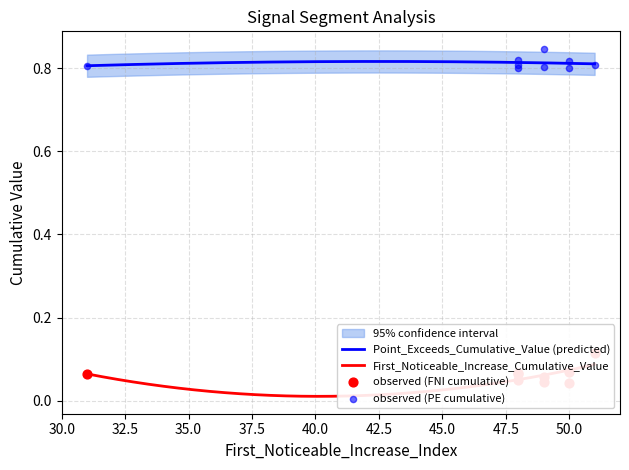

Which series contains the highest Y value?

Point_Exceeds_Cumulative_Value